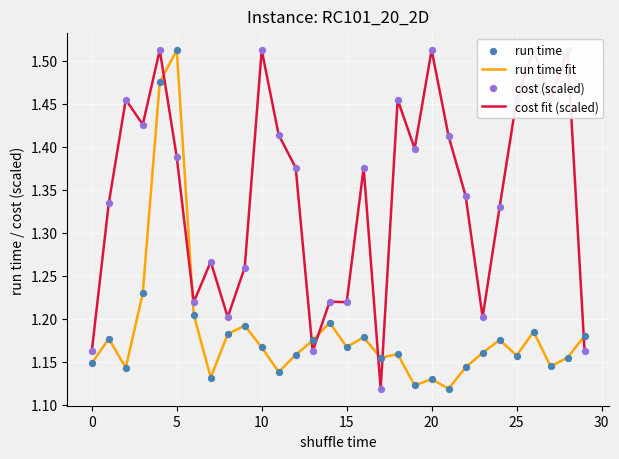

The run time fit series shows 1.7 at 15. True or false?

False